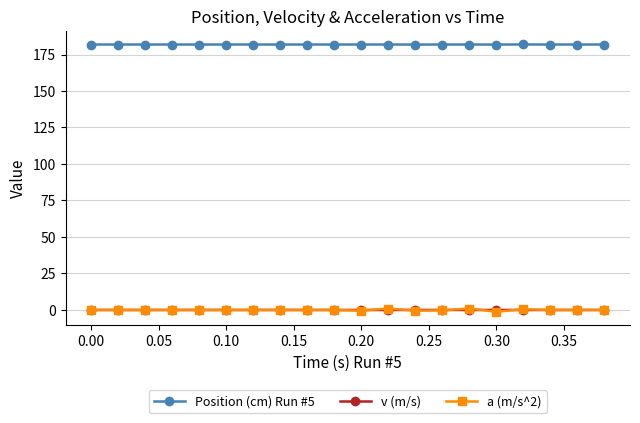

True or false: Position (cm) Run #5 and v (m/s) intersect in this chart.

False